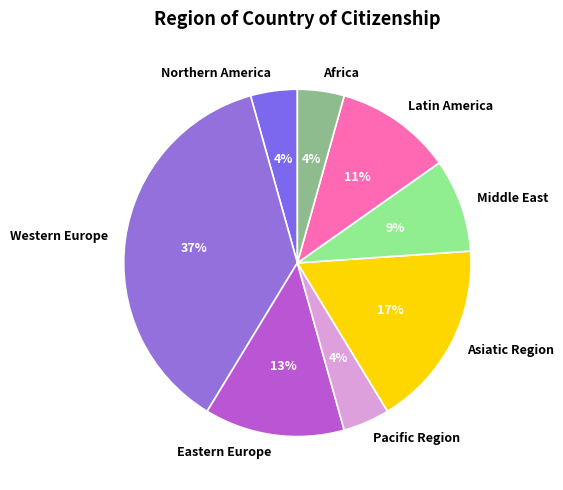

Which category has the biggest portion of the pie?

Western Europe